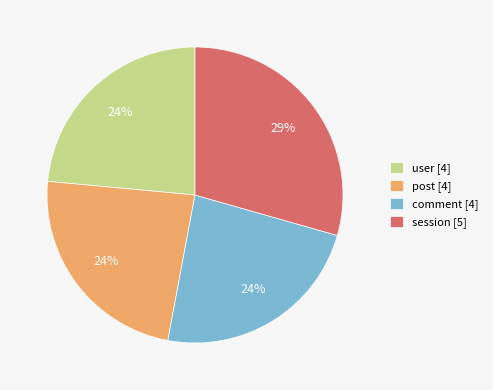

To the nearest percent, what percentage of the pie is post [4]?

24%